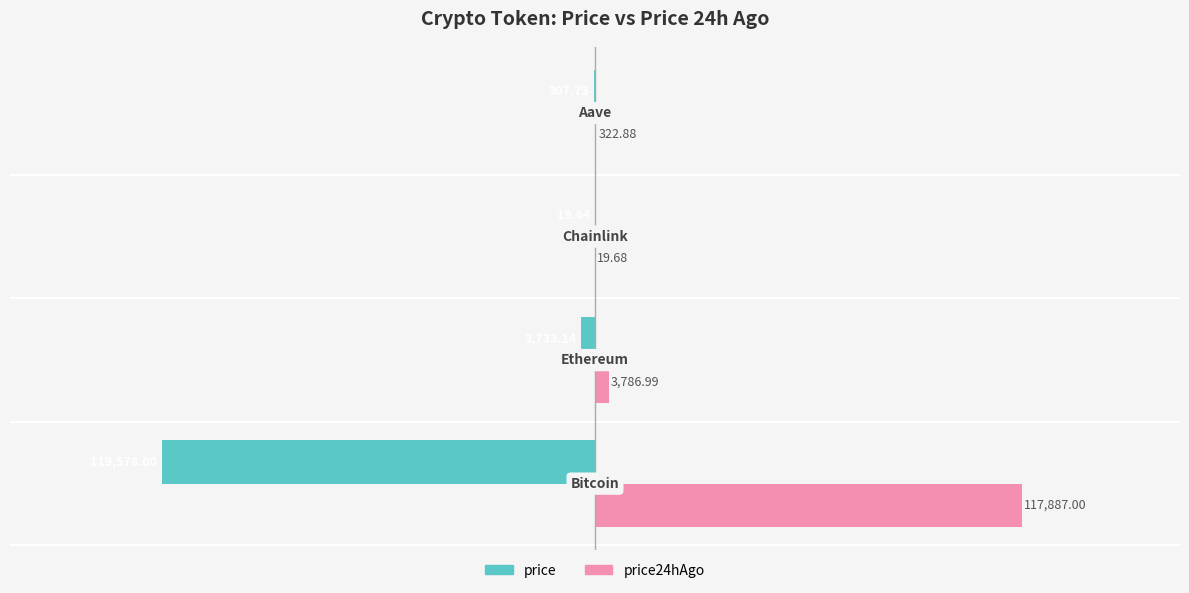

What is the sum of all price24hAgo values?

122016.6